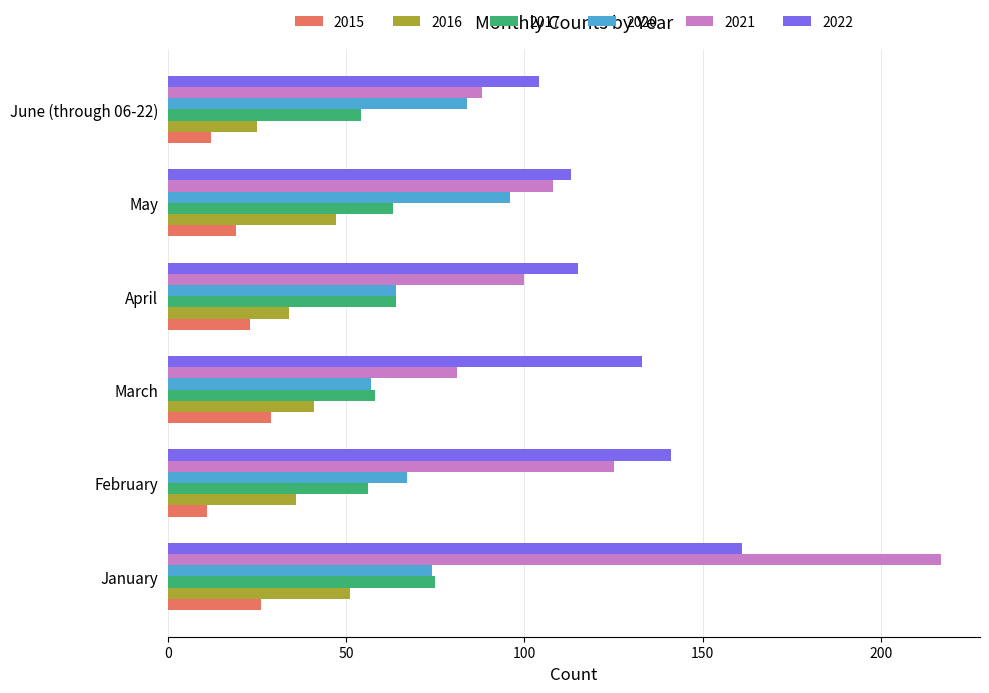

The 2020 series shows 31 at January. True or false?

False